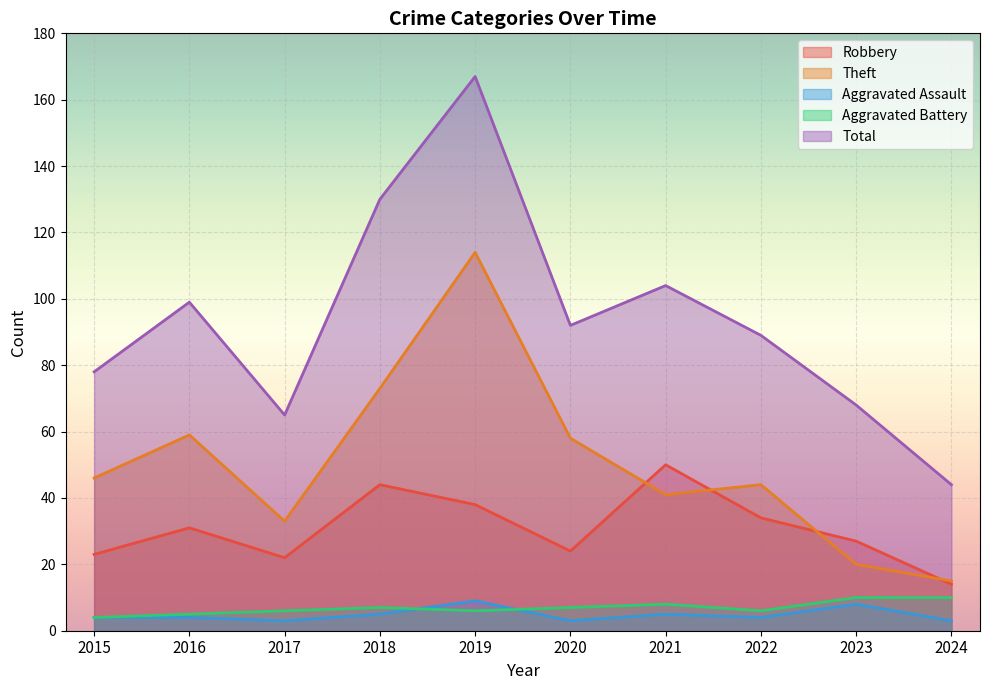

How many lines are shown in the chart?

5